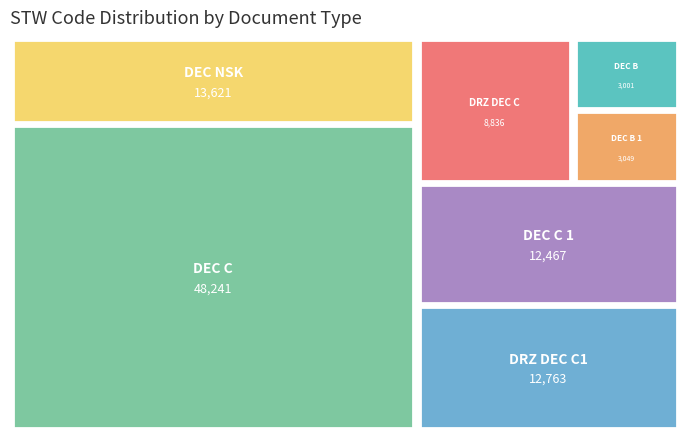

Reading right to left, list all the values displayed in this chart.

DEC NSK=13621	DRZ DEC C1=12763	DRZ DEC C=8836	DEC C 1=12467	DEC C=48241	DEC B 1=3049	DEC B=3001